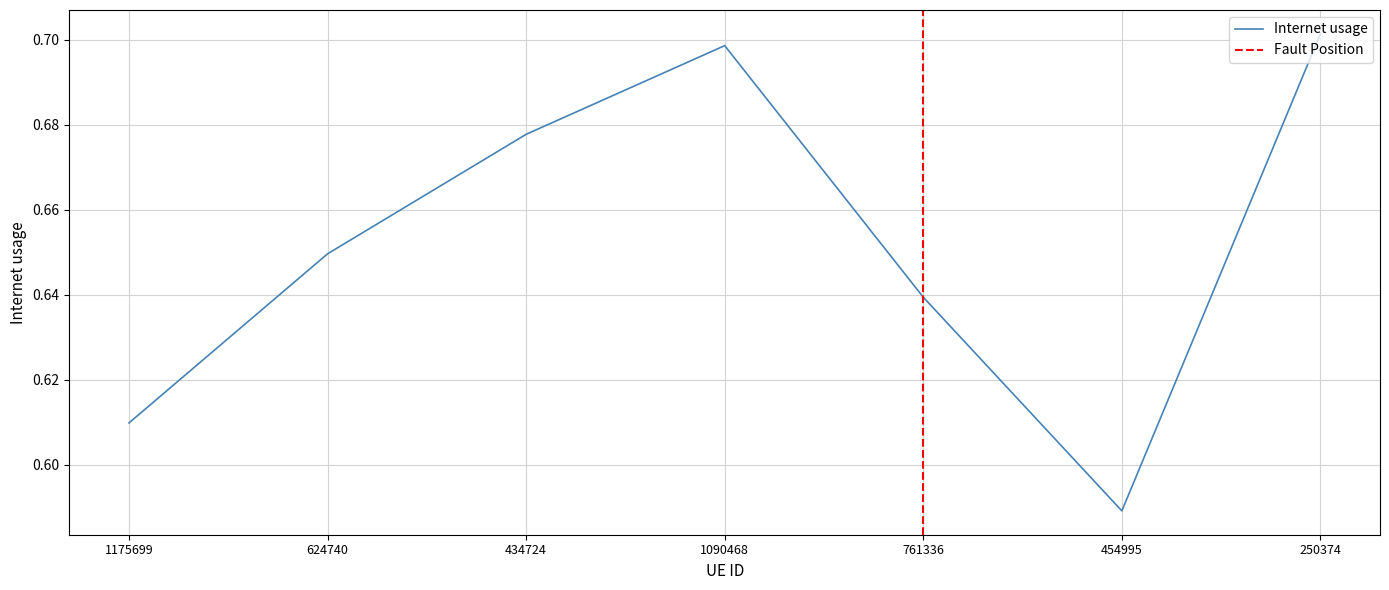

Reading right to left, list all the values displayed in this chart.

0.7	0.6	0.6	0.7	0.7	0.6	0.6